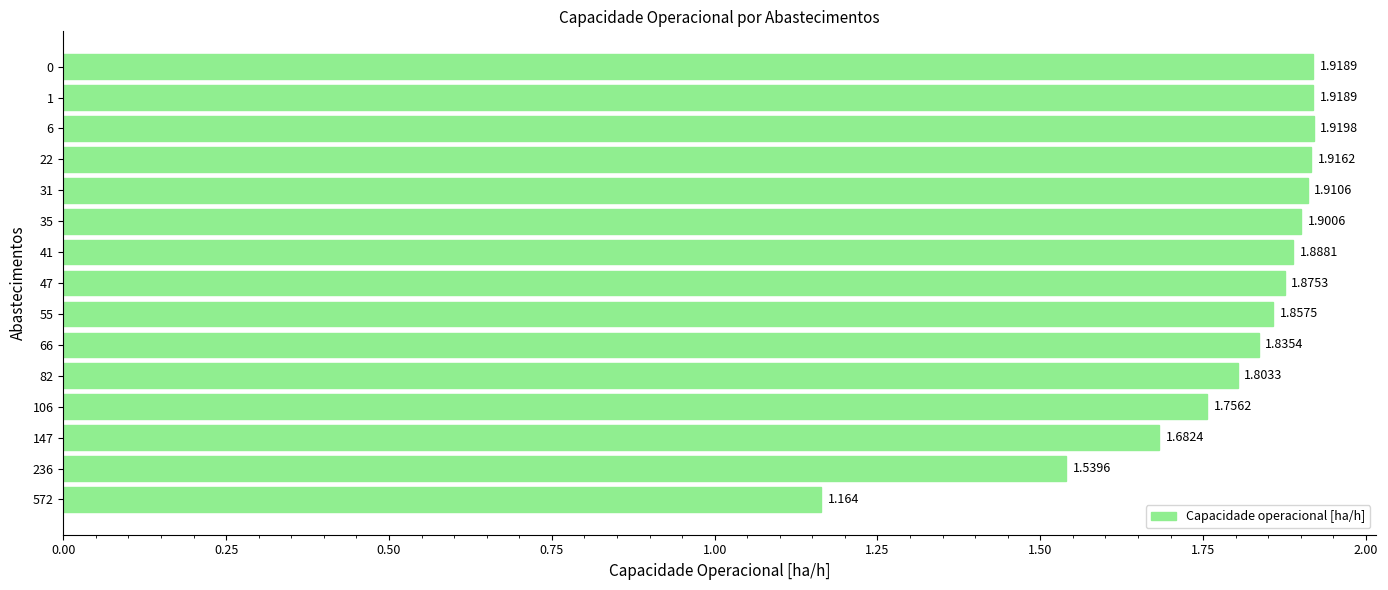

What is the greatest value displayed?

1.9